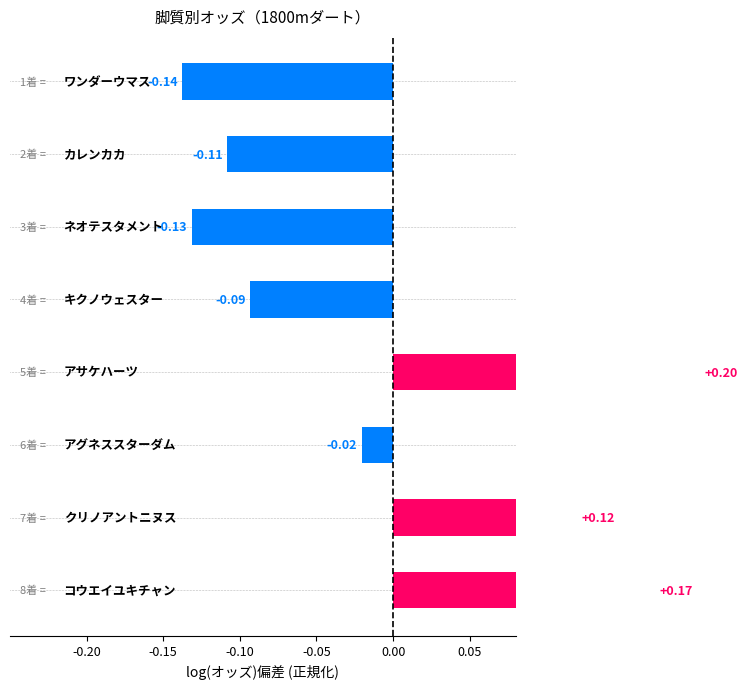

What is the difference between the second highest and second lowest values?

0.3